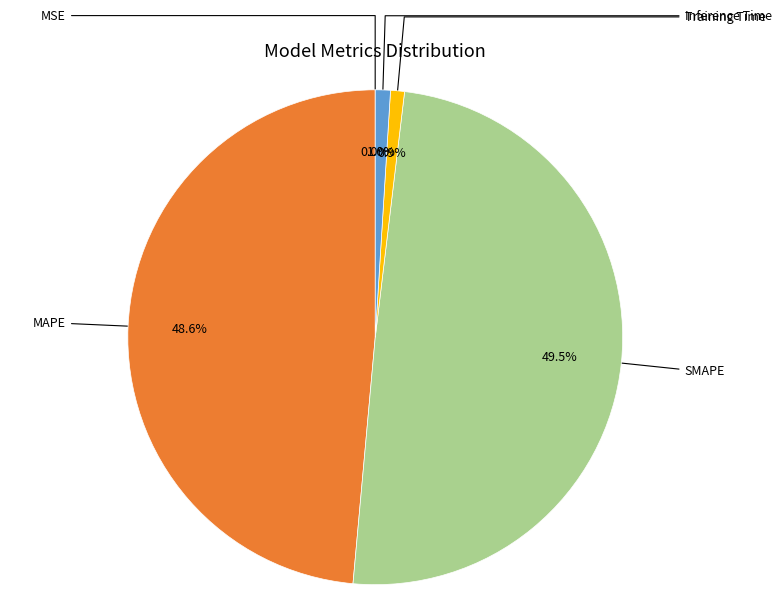

Is there any slice that represents more than half of the pie?

No